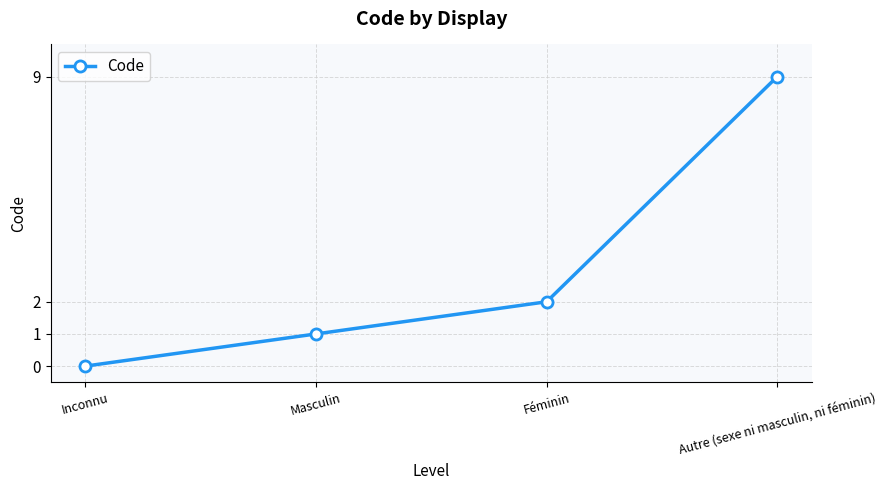

How many lines are shown in the chart?

1